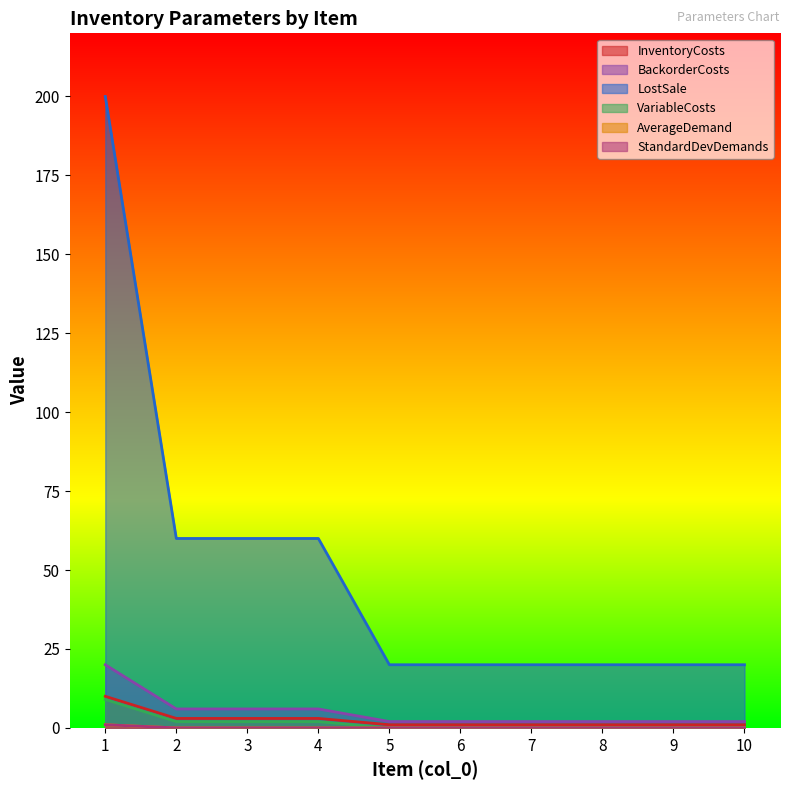

Where is BackorderCosts nearest to the value 11?

2